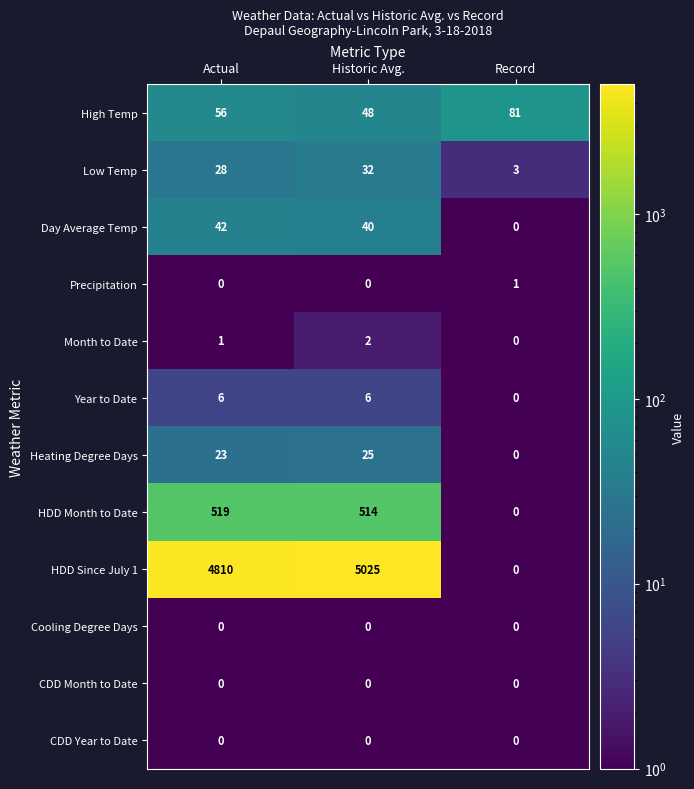

Which series changed the most between Historic Avg. and Record?

HDD Since July 1